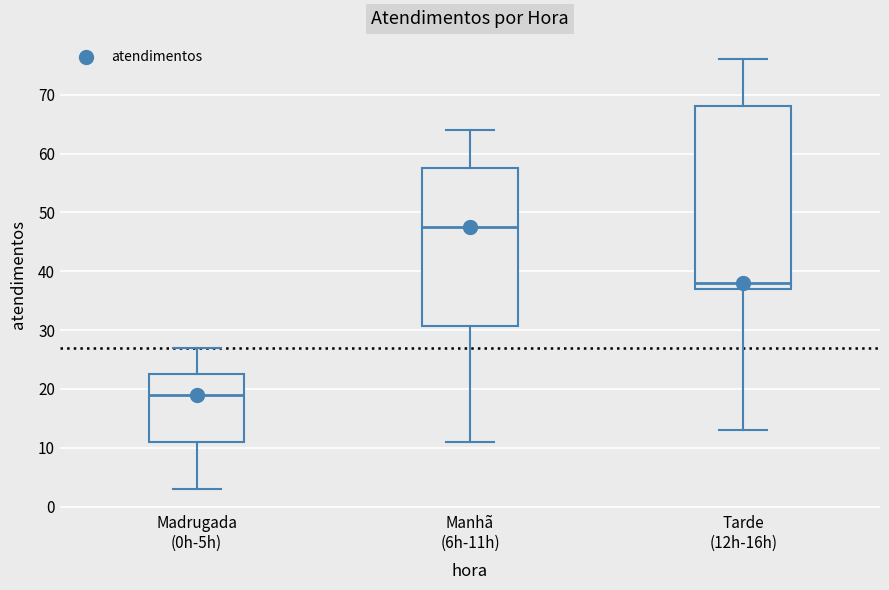

Which box's median line is the highest?

Manhã (6h-11h)